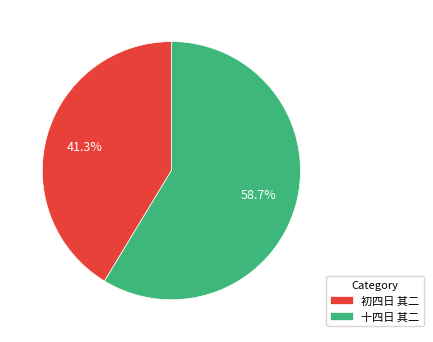

How many segments does this pie chart have?

2